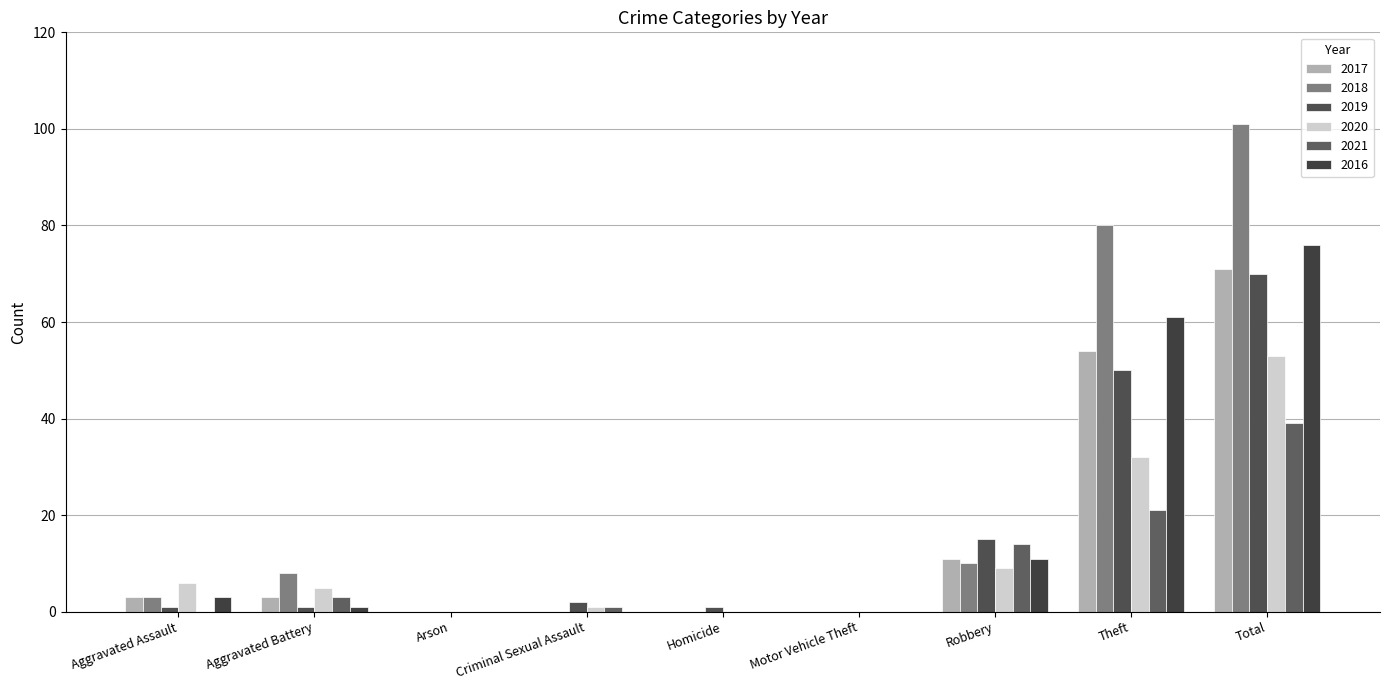

What is the difference between the maximum and minimum values in the 2018 series?

101